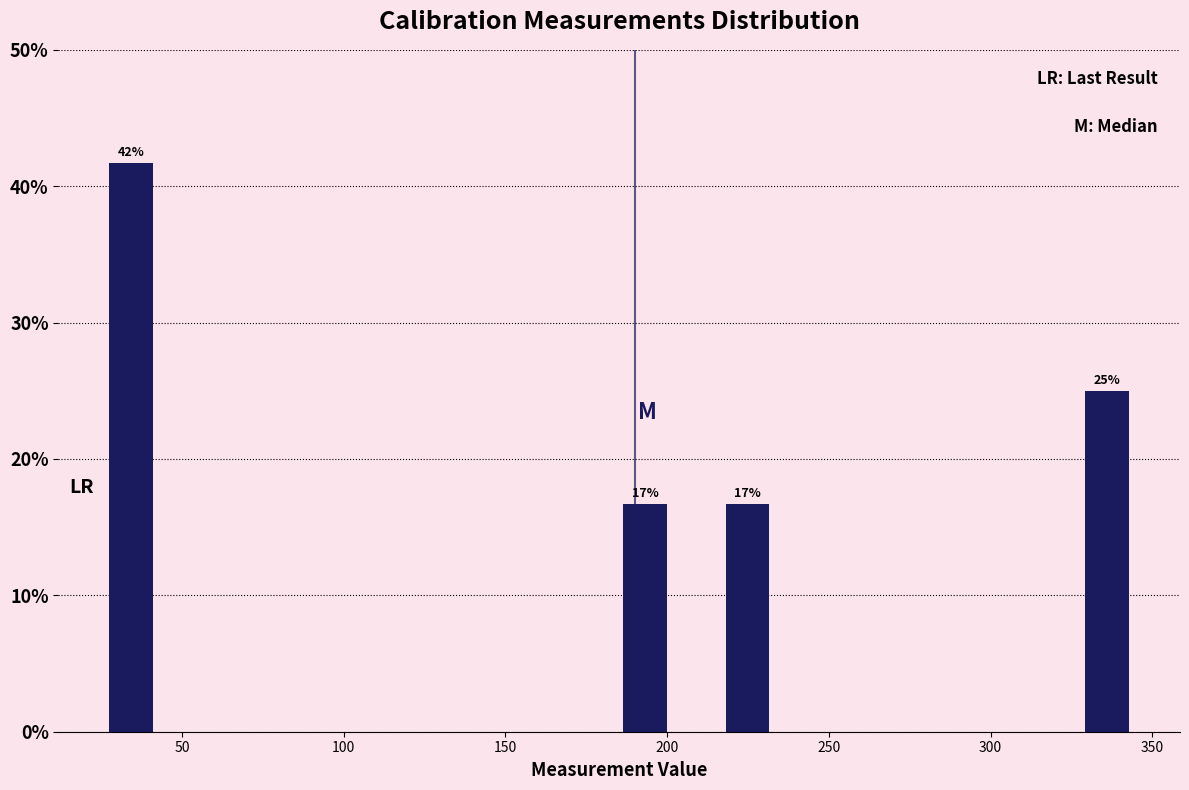

Read against the x-axis, roughly where is the centre of the tallest bar?

35